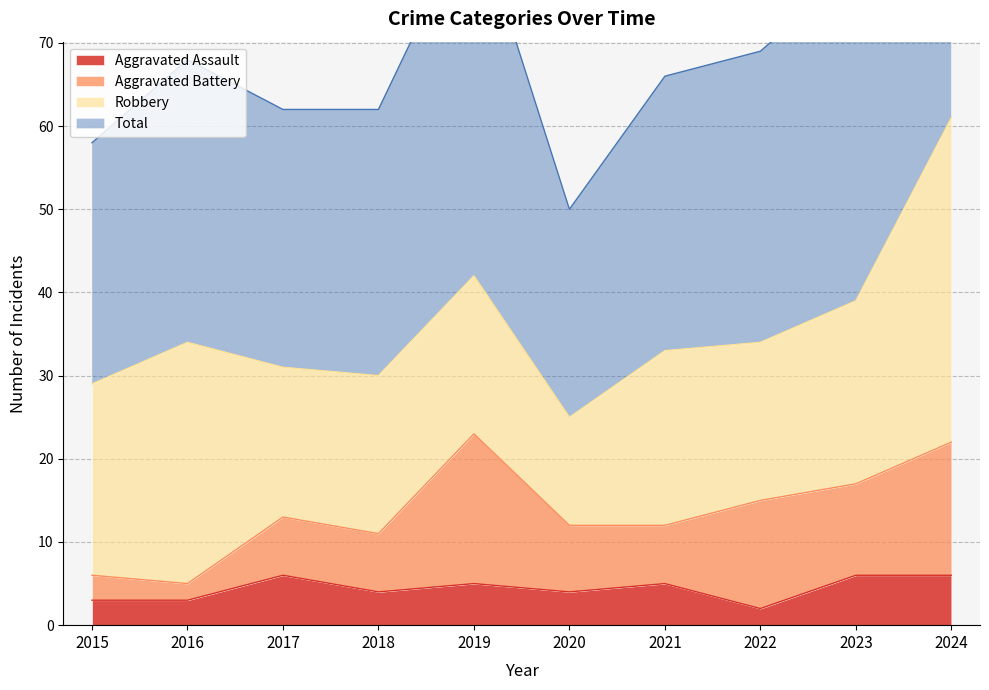

True or false: Aggravated Assault has a value of 5 at 2019.

True